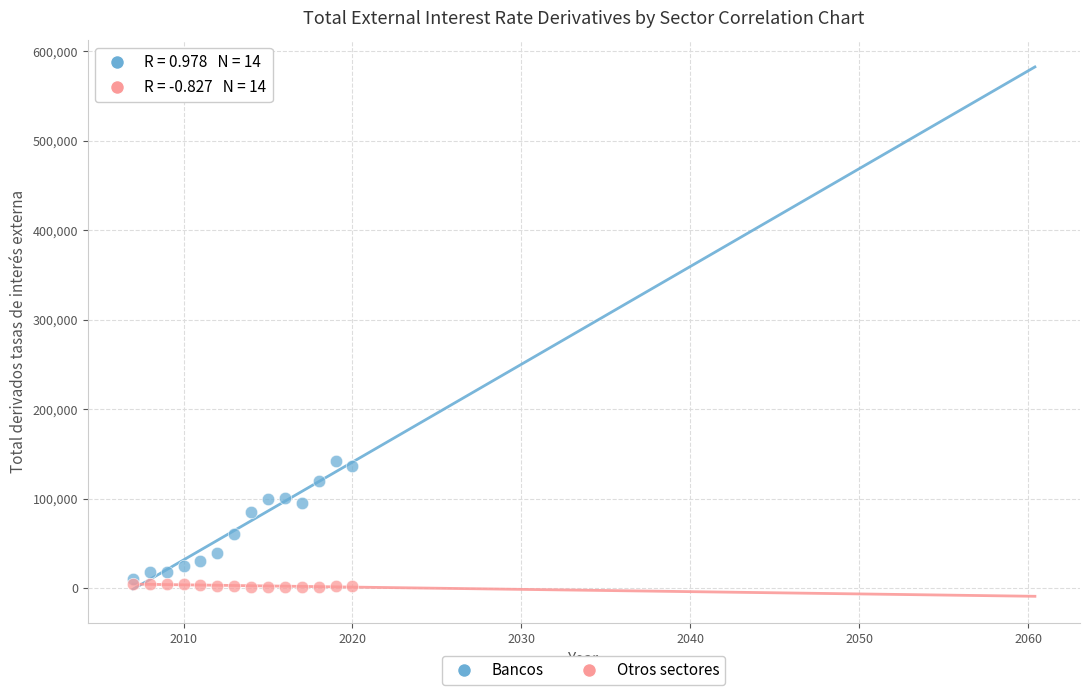

In the Bancos series, what Y value is closest to 75932?

85044